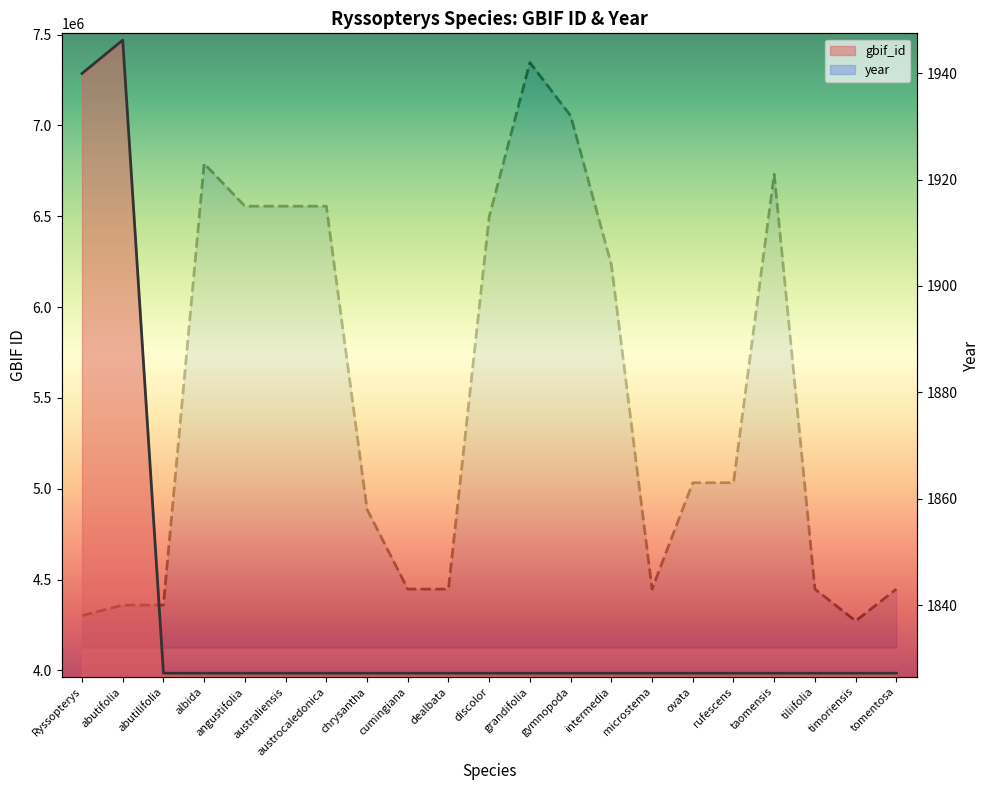

What are all the series names shown in the legend?

gbif_id, year